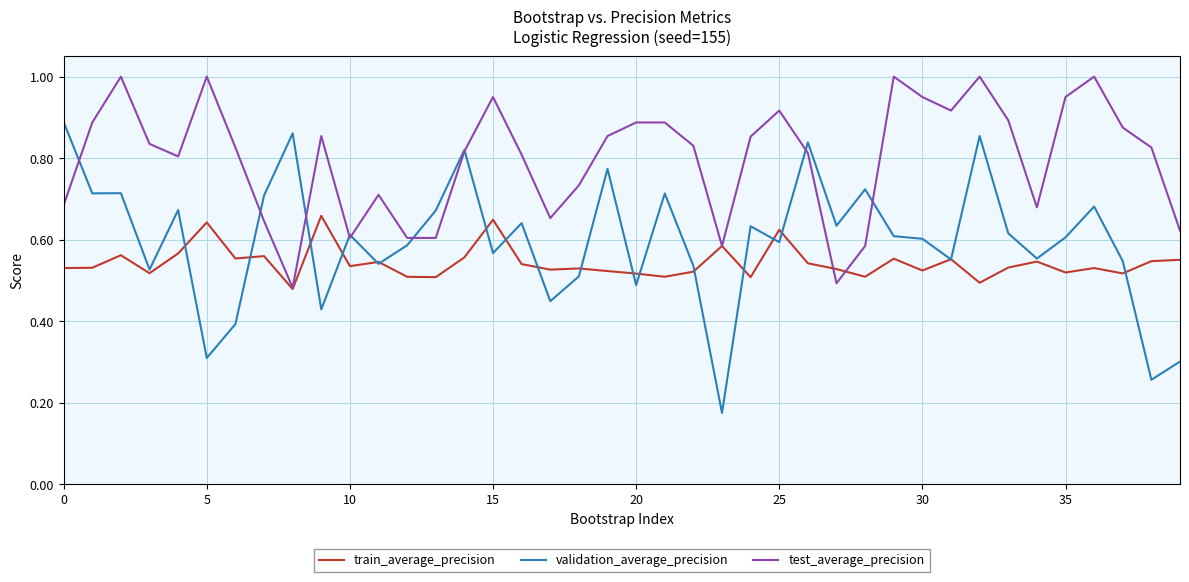

How many categories are shown in the chart?

40